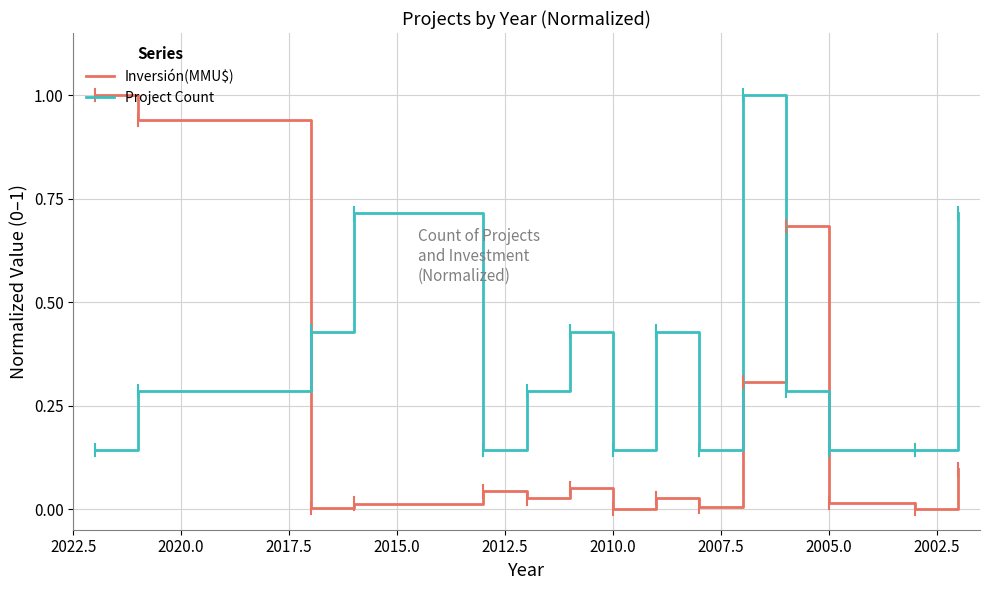

Between 2017.5 and 2002.5, which is larger?

2002.5